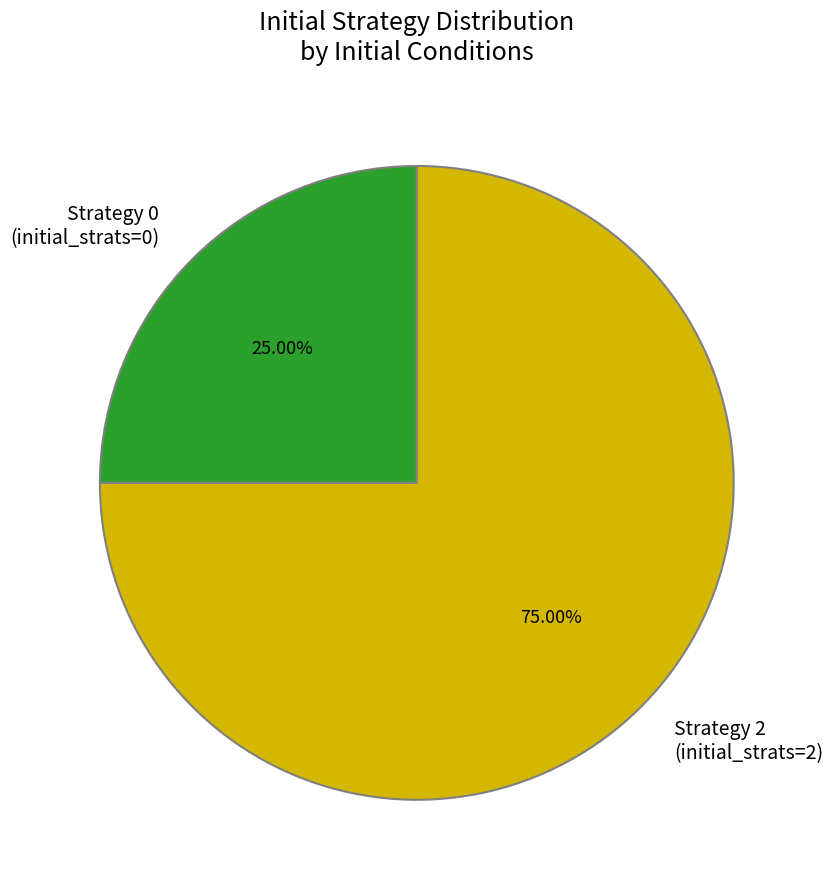

Does Strategy 2 (initial_strats=2) represent more than half of the total?

Yes